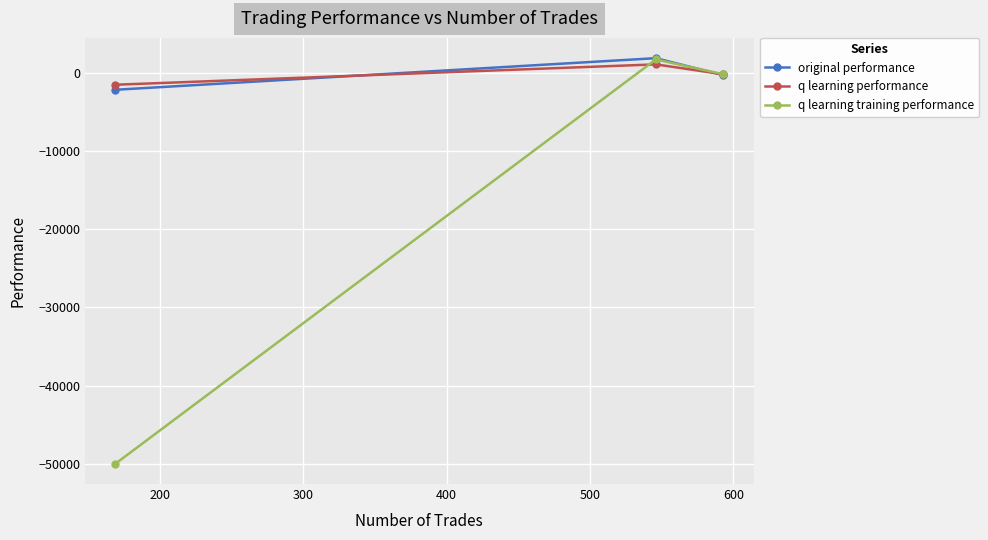

Which series has the largest range (max minus min)?

q learning training performance